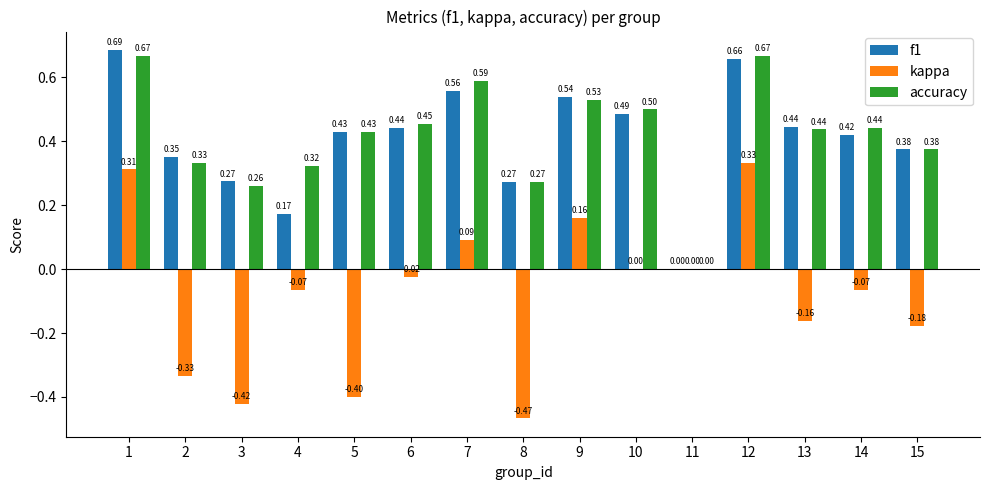

What is the sum of all f1 values?

6.1